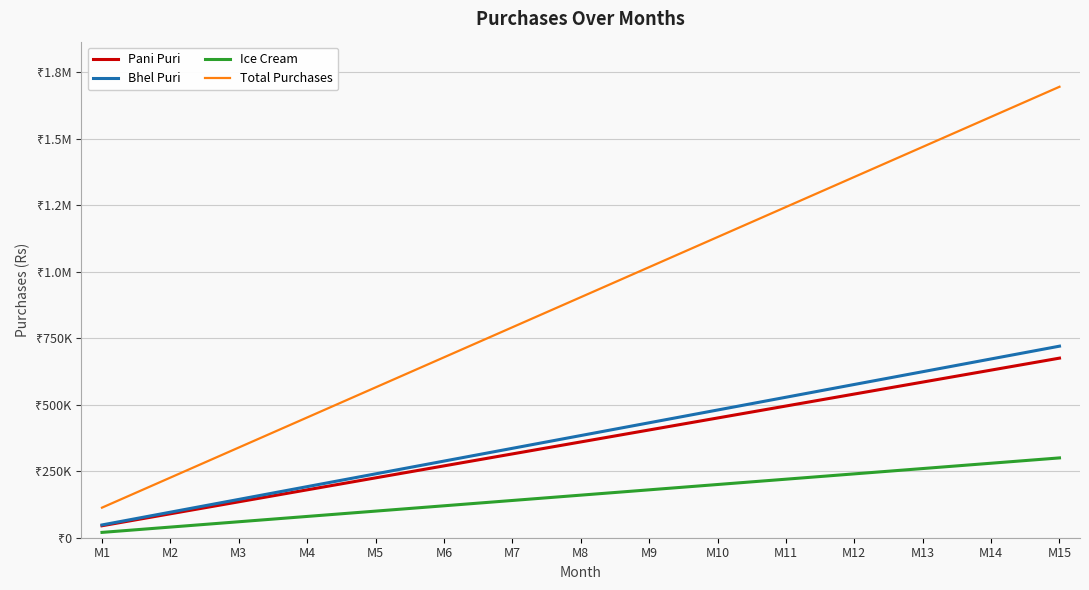

At which label does Pani Puri reach its peak?

M15